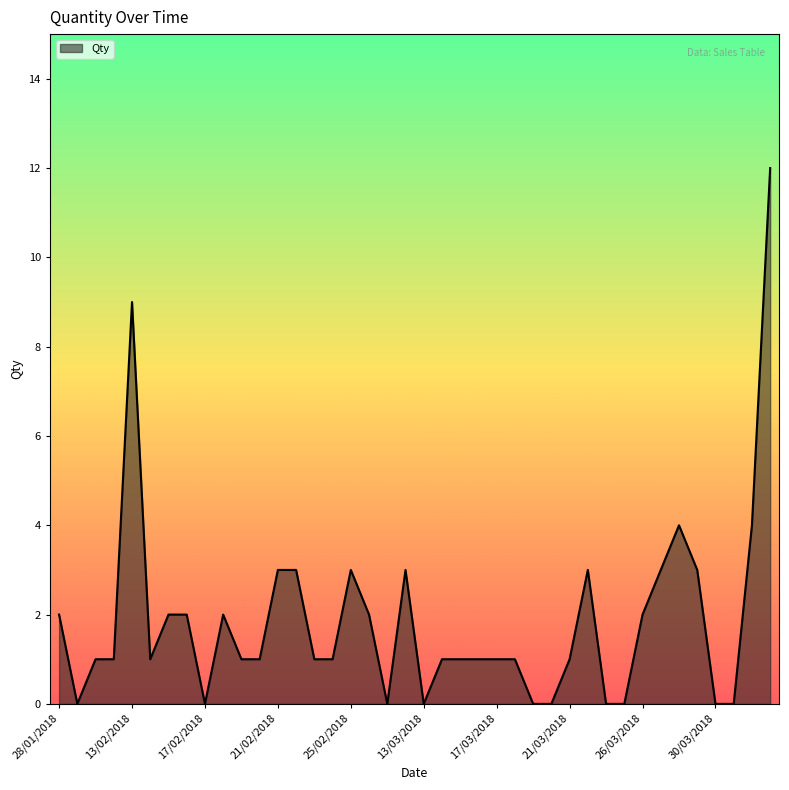

What is the difference between the maximum and minimum values?

12